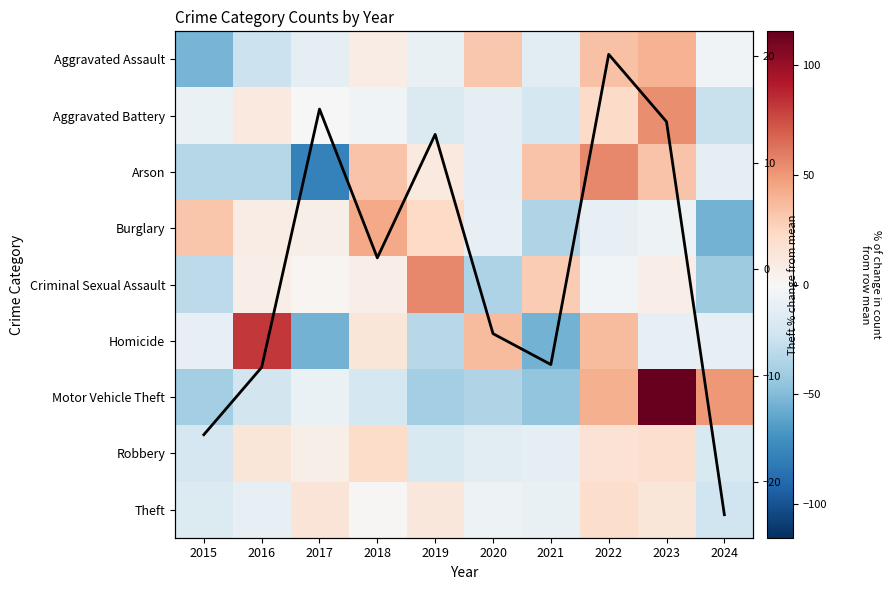

Rank the categories by Motor Vehicle Theft value from highest to lowest.

2023, 2024, 2022, 2017, 2018, 2016, 2020, 2015, 2019, 2021